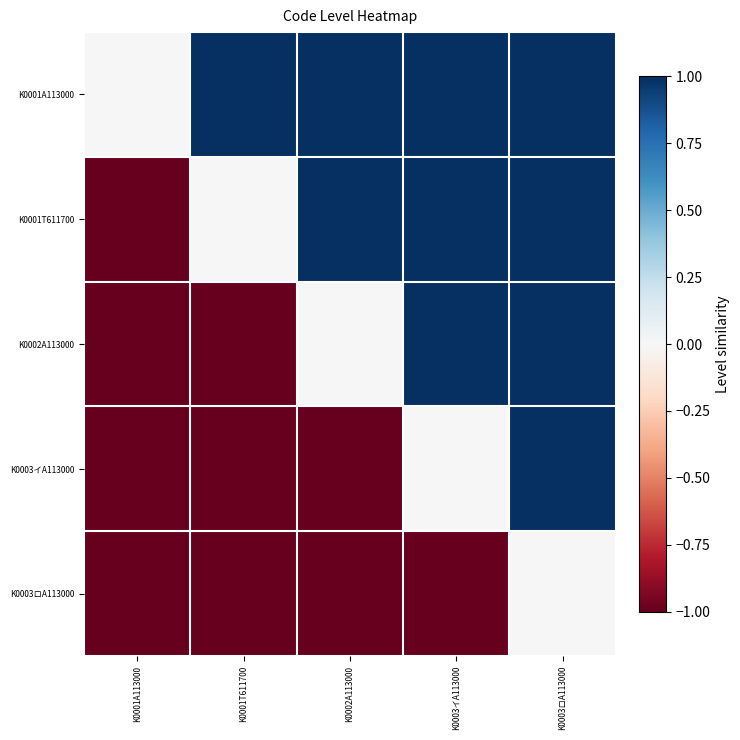

What is the maximum value shown in the chart?

1